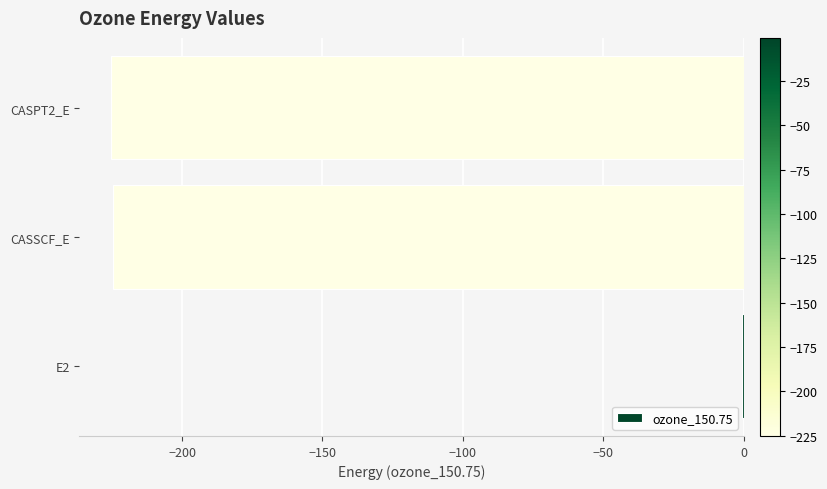

Is it true that the value at CASSCF_E is -149.2?

False